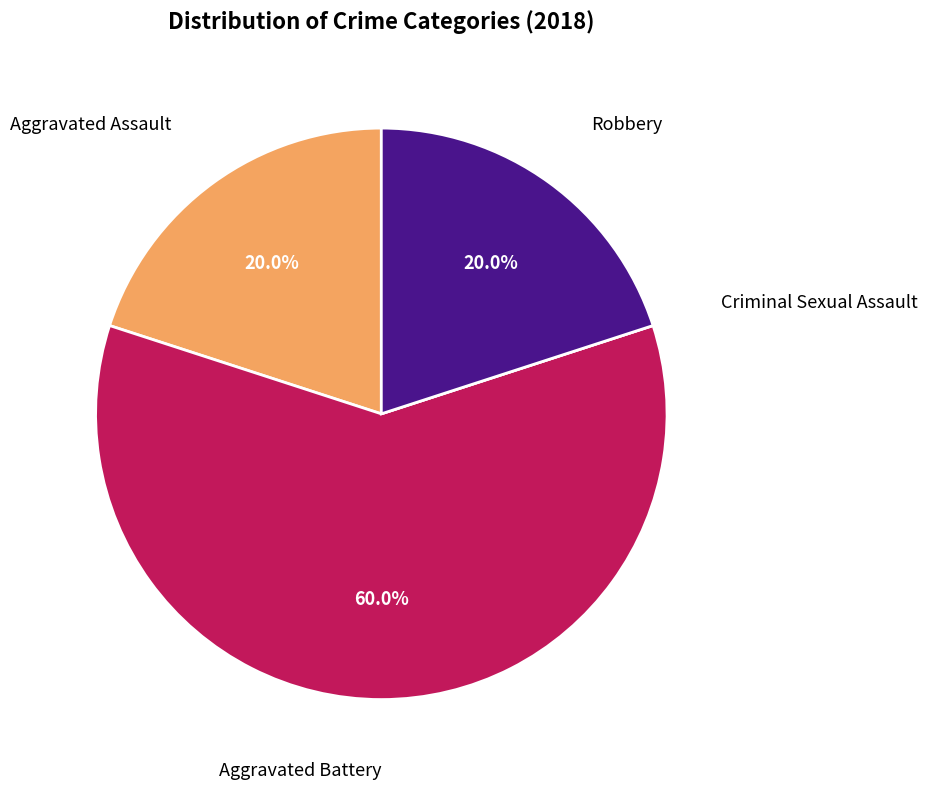

Does any single category account for the majority?

Yes